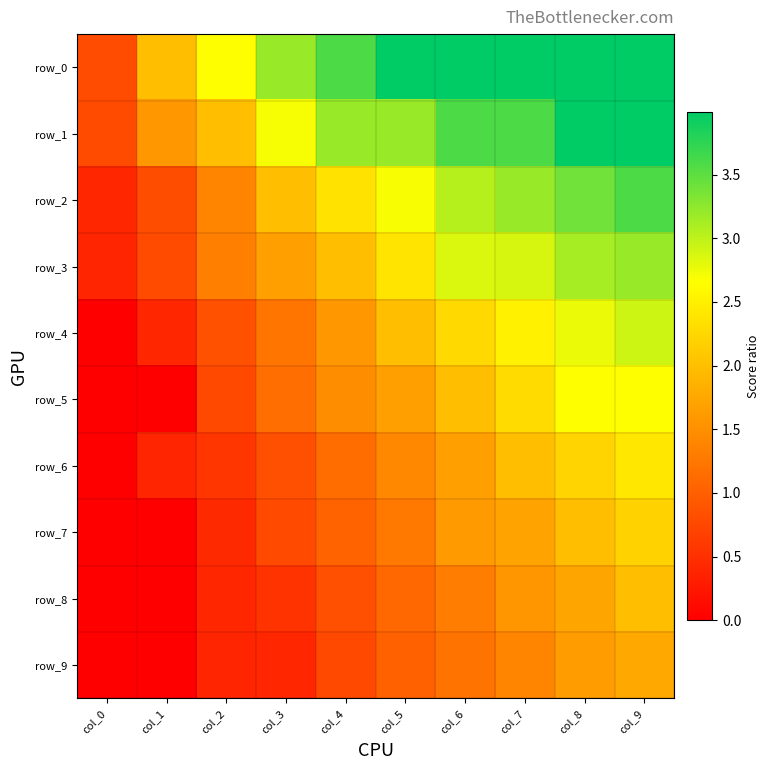

Count the number of data series in this chart.

10